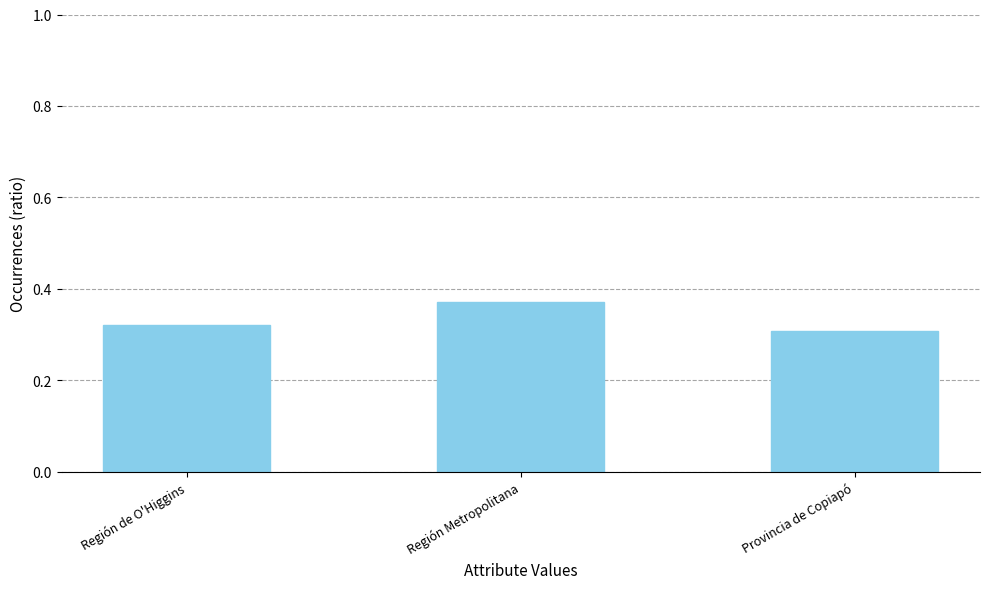

How many values are between 0 and 1?

3